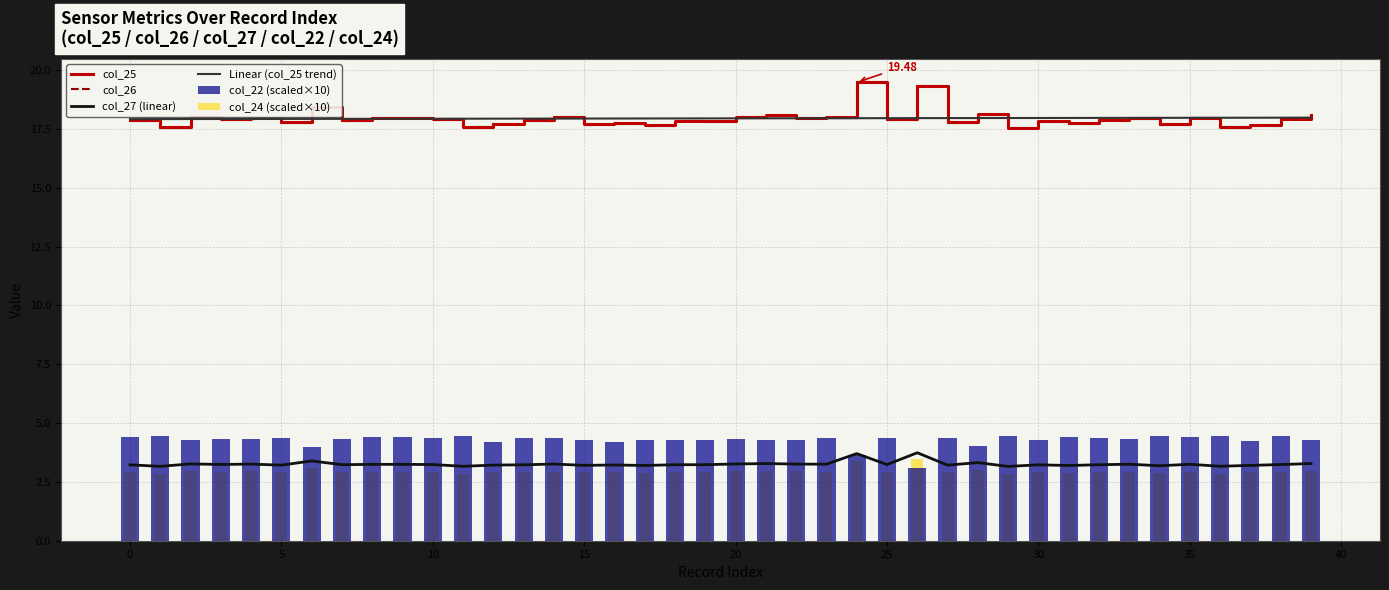

What is the total value across all series at 25?

65.3